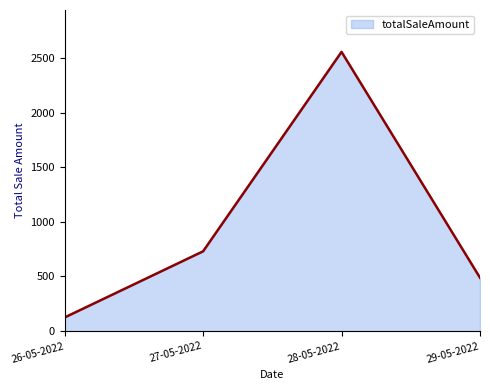

Which label corresponds to the smallest value in the chart?

26-05-2022